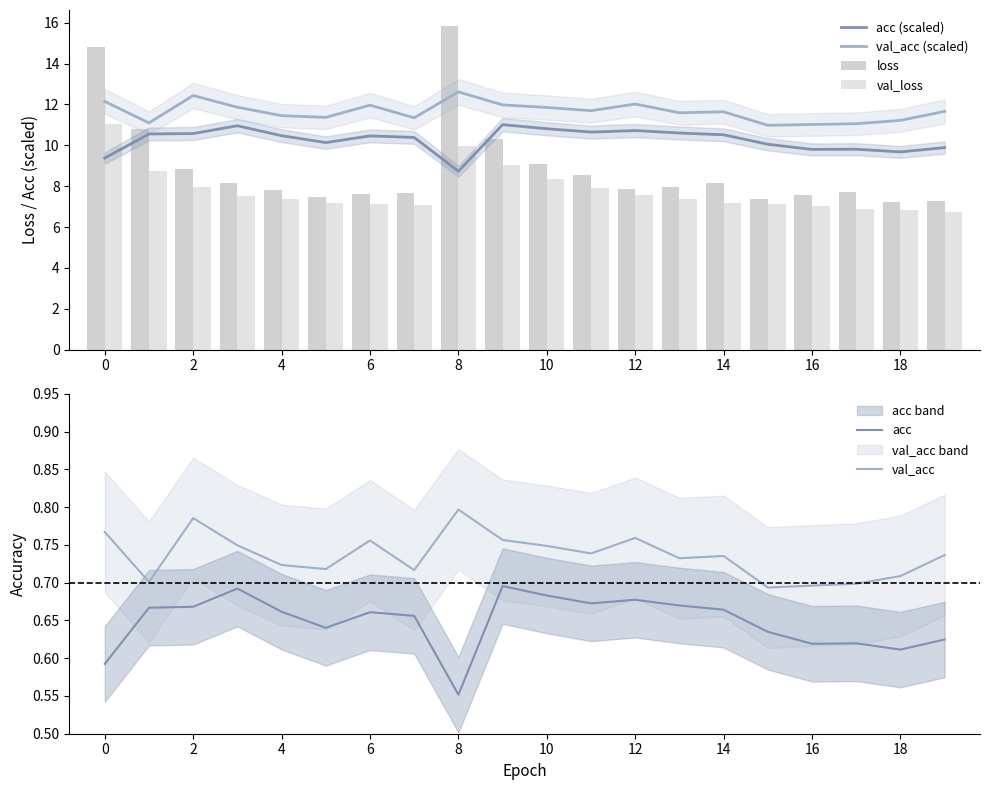

How many data points in acc (scaled) are less than 10?

6